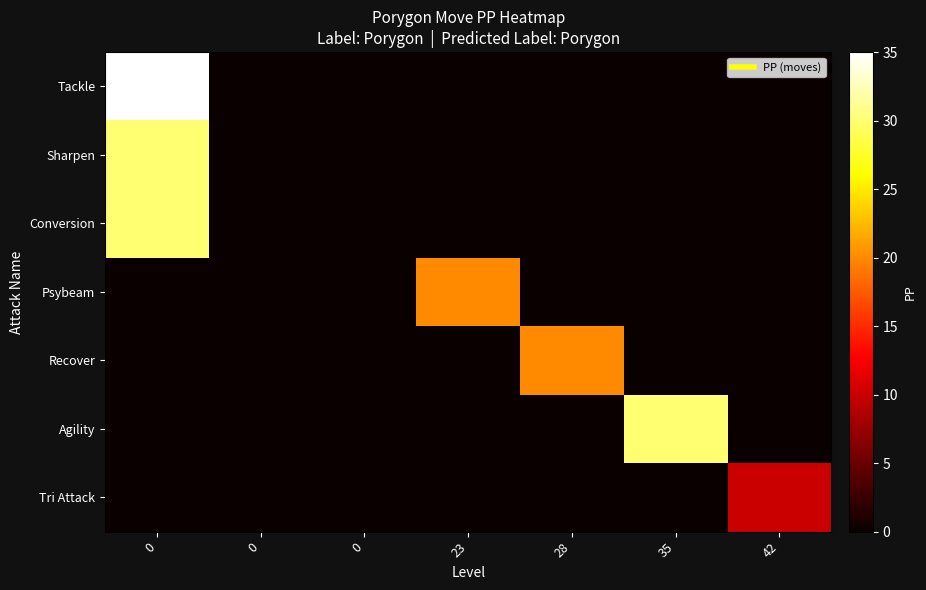

What is the maximum value shown in the chart?

35